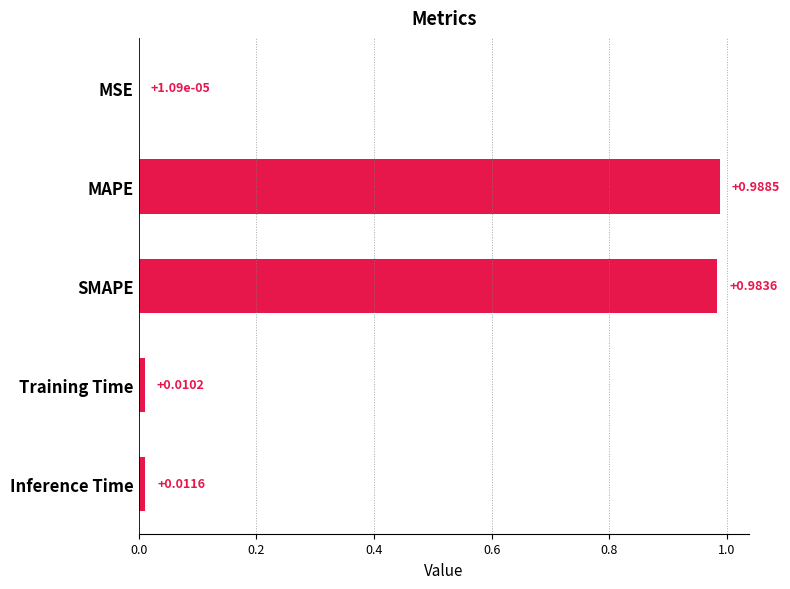

At which label is the value closest to 0?

MSE